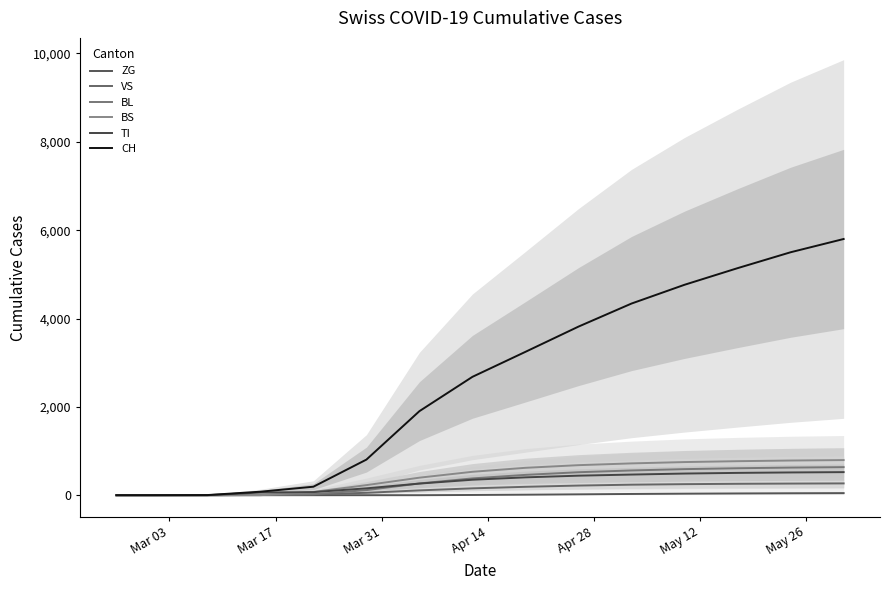

What is the value of the ZG point at the 12th from the left?

35